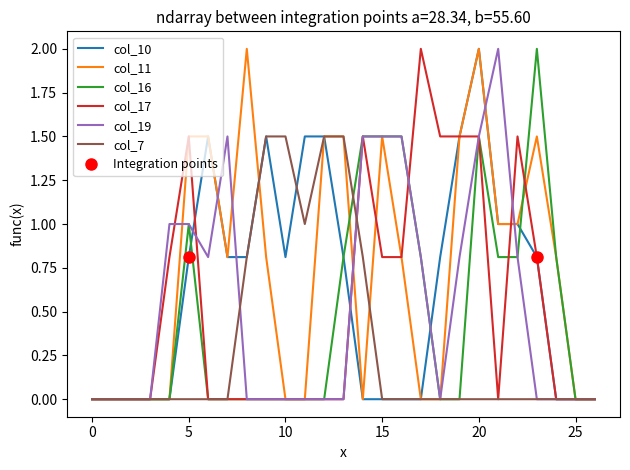

At which category is the sum across all series the highest?

20